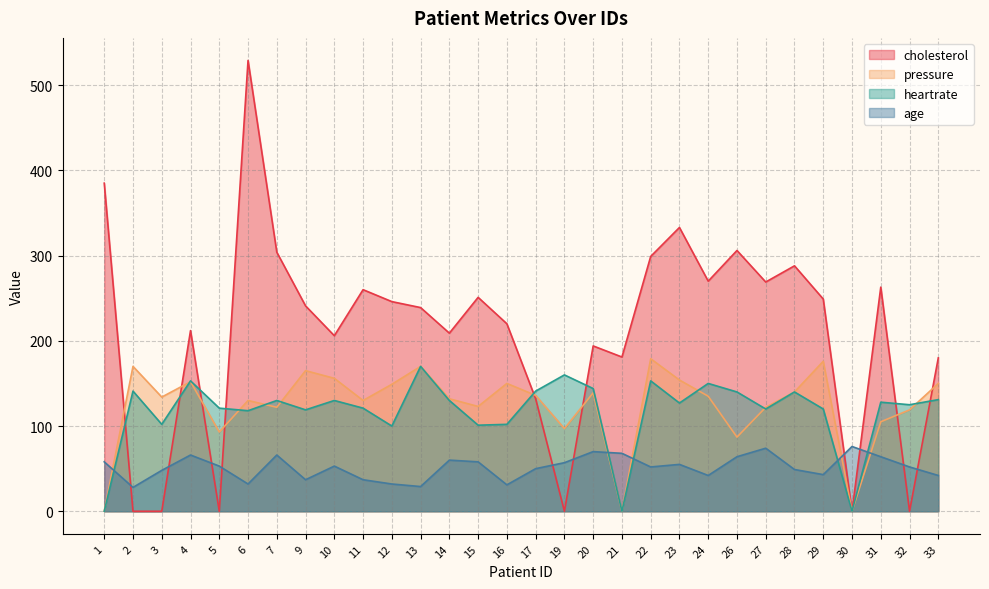

What is the difference between the maximum and minimum values in the heartrate series?

170